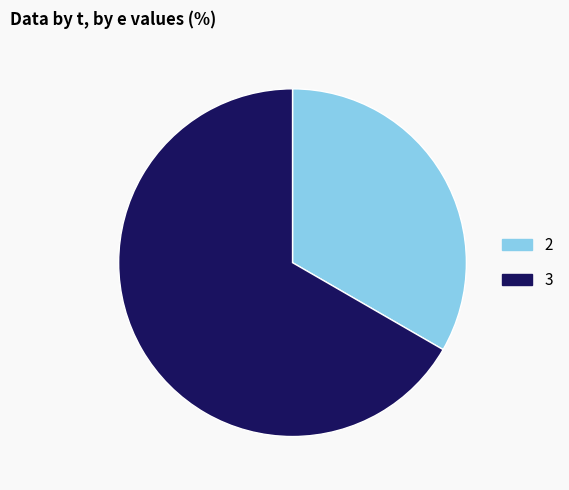

Is there any slice that represents more than half of the pie?

Yes